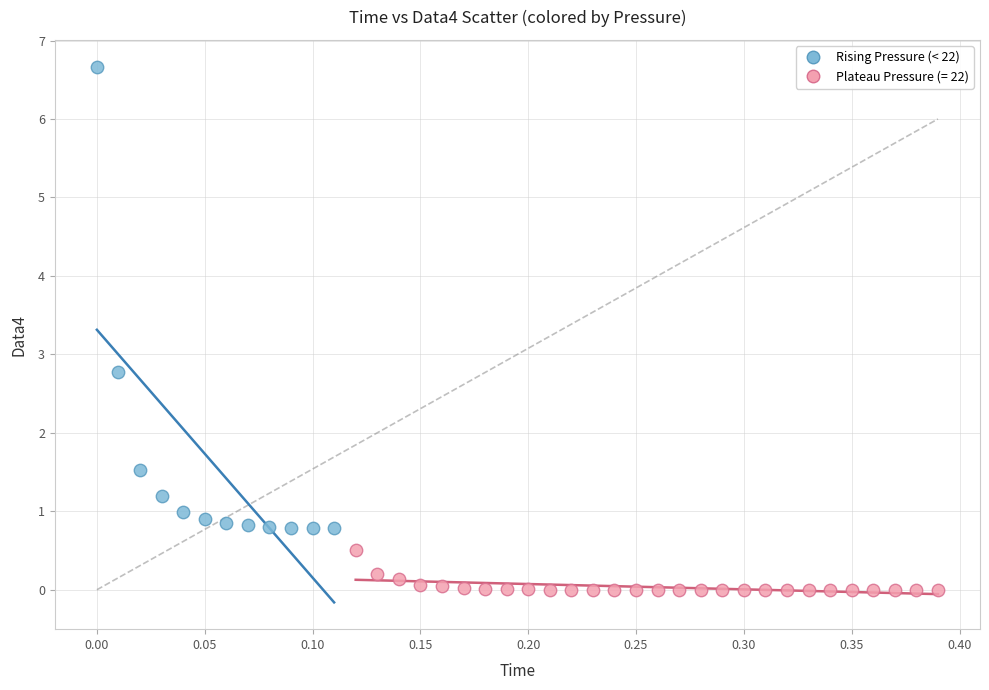

Which series has the widest spread of Y values?

Rising Pressure (< 22)